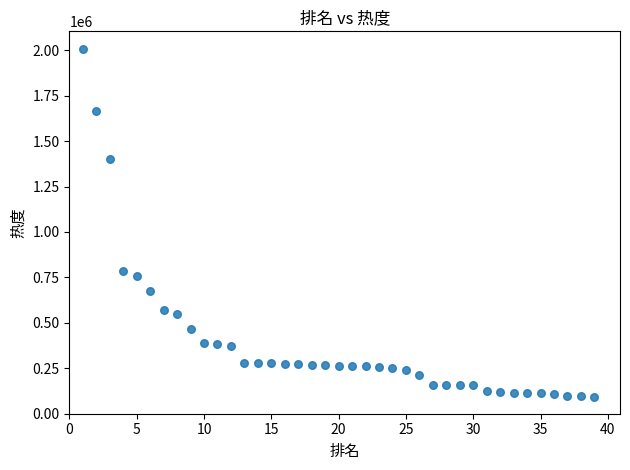

What is the range of Y values (max minus min)?

1913789